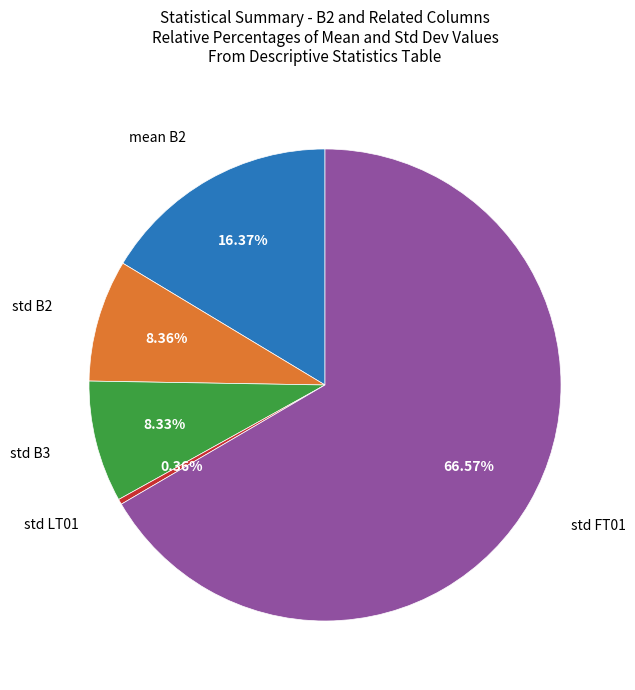

Is there any slice that represents more than half of the pie?

Yes